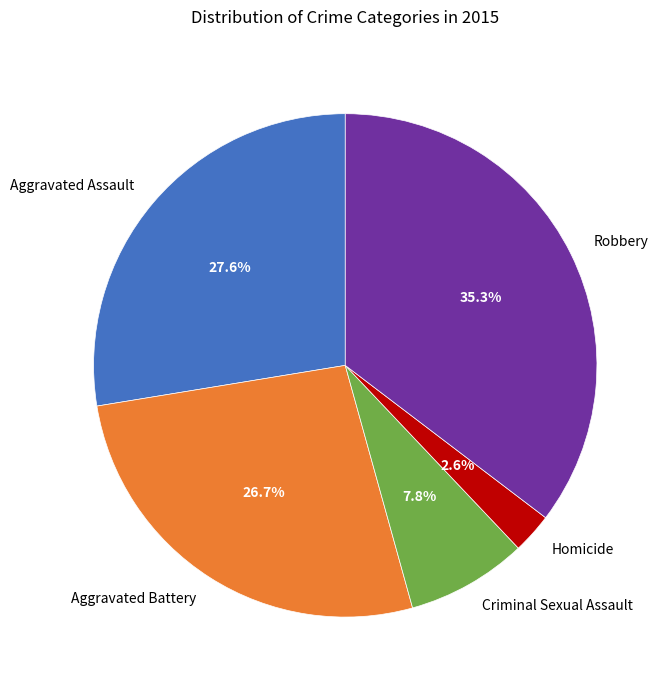

Which slice is the smallest?

Homicide